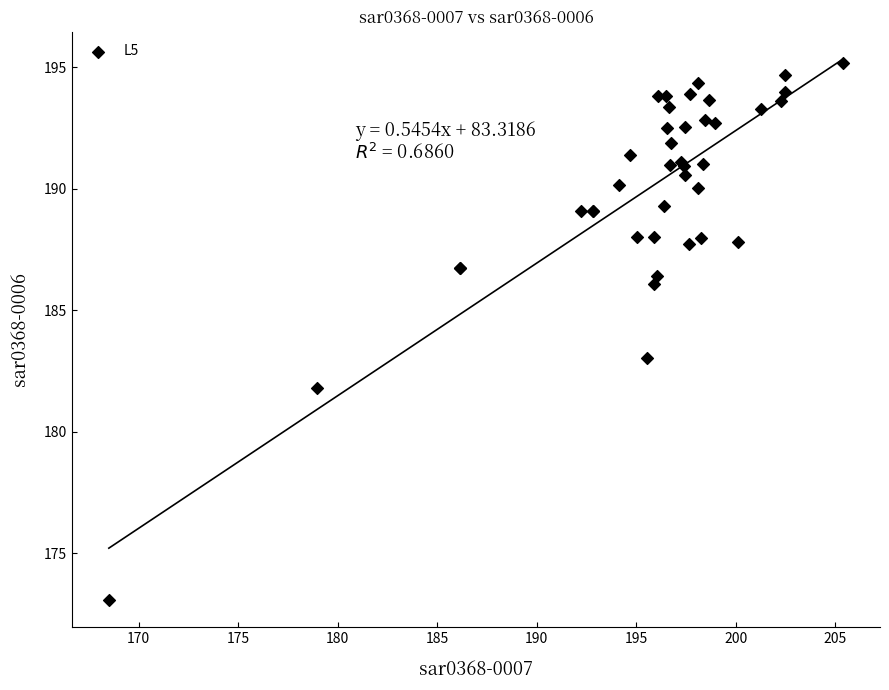

What Y value in the scatter plot is closest to 184?

183.1